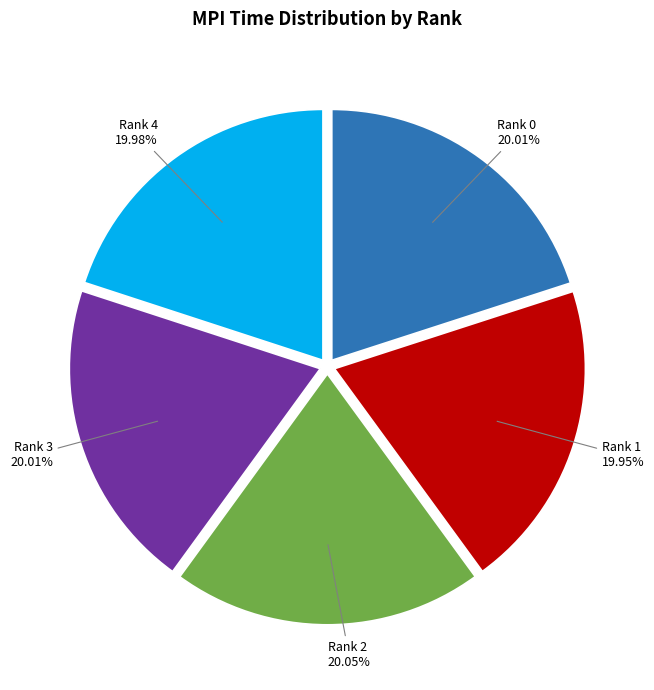

What portion of the pie excludes Rank 2?

80.0%